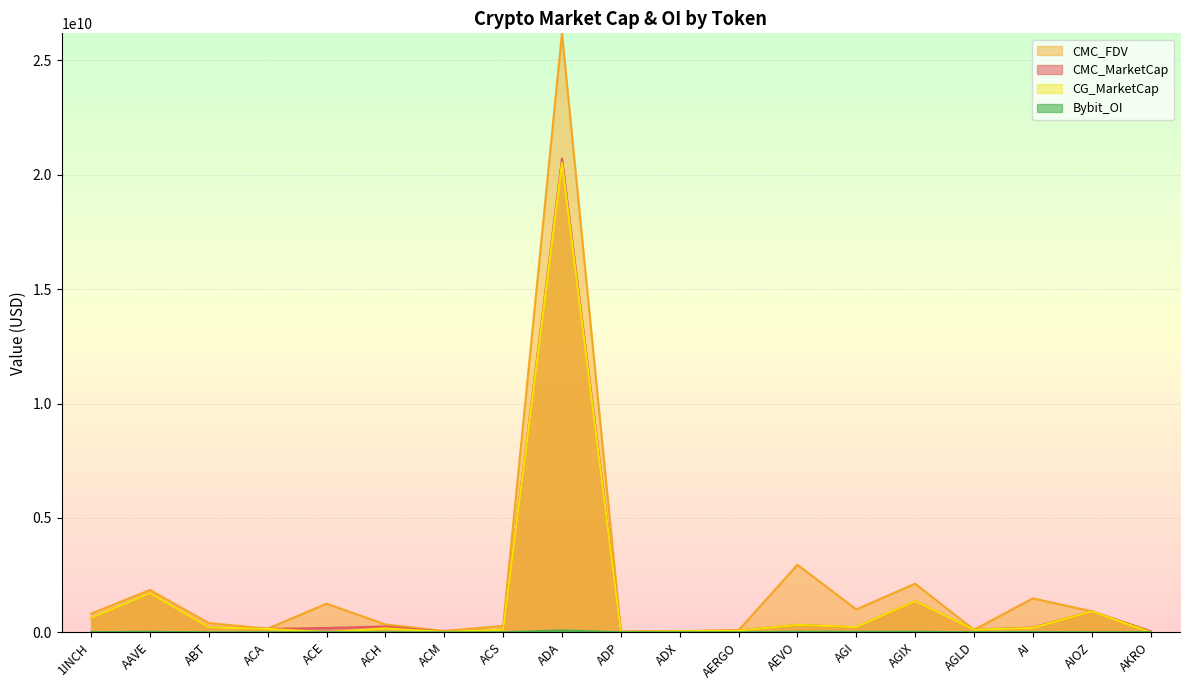

How many lines are shown in the chart?

4